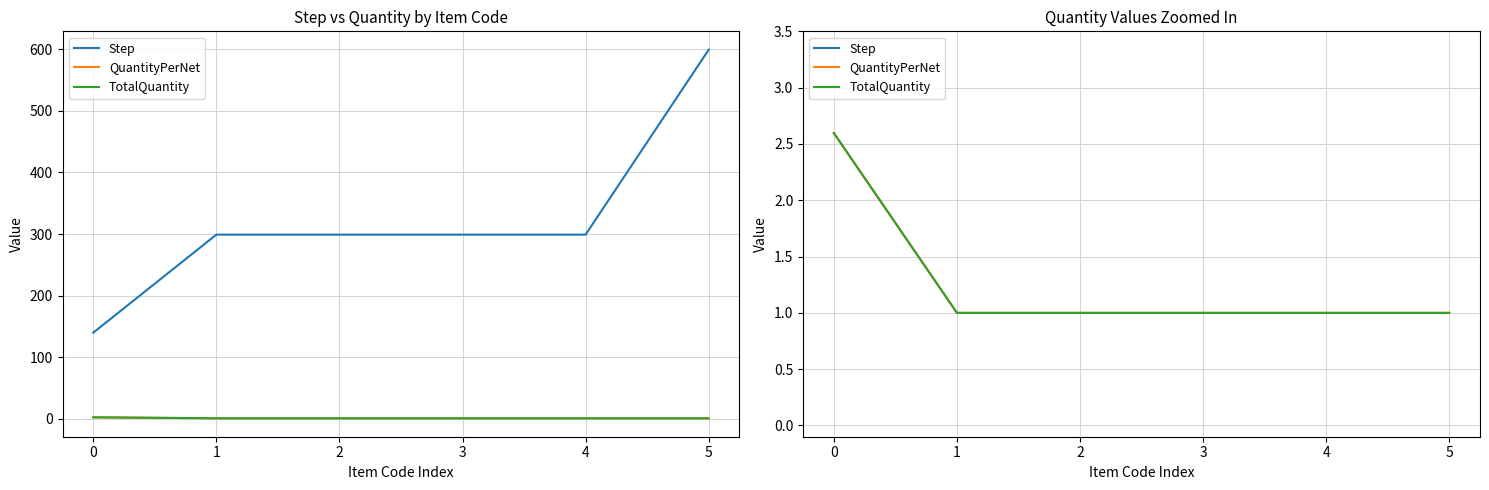

The QuantityPerNet series shows 0.6 at 1. True or false?

False